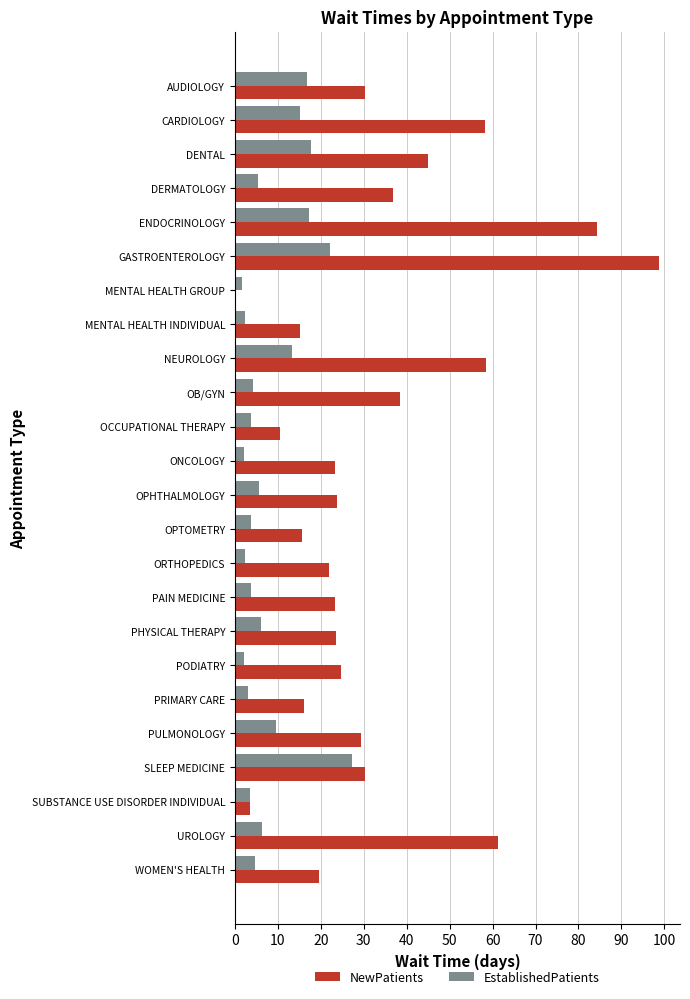

What is the sum of all EstablishedPatients values?

199.8